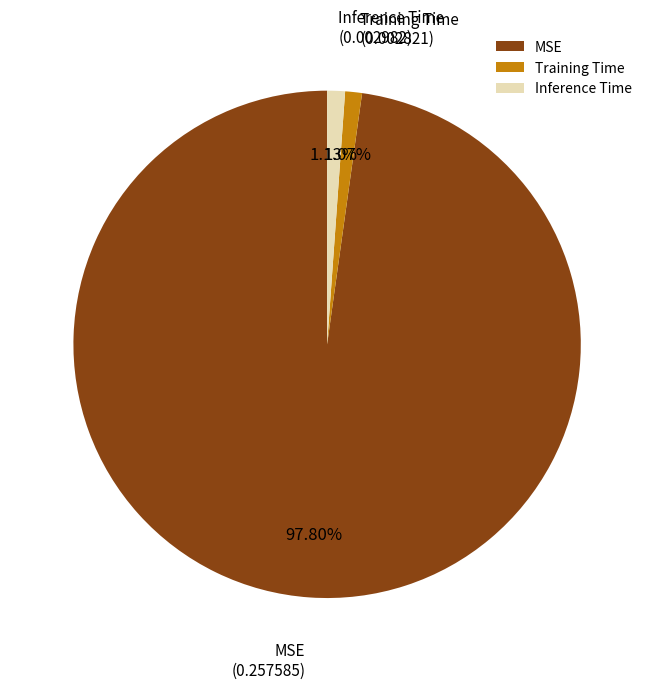

How many segments does this pie chart have?

3